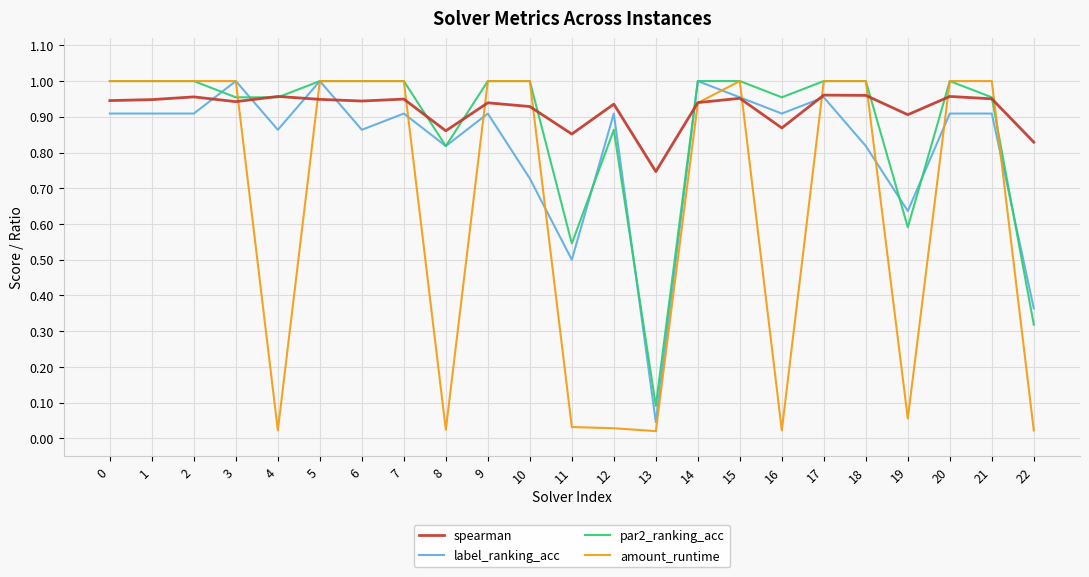

What is the sum of all amount_runtime values?

15.2